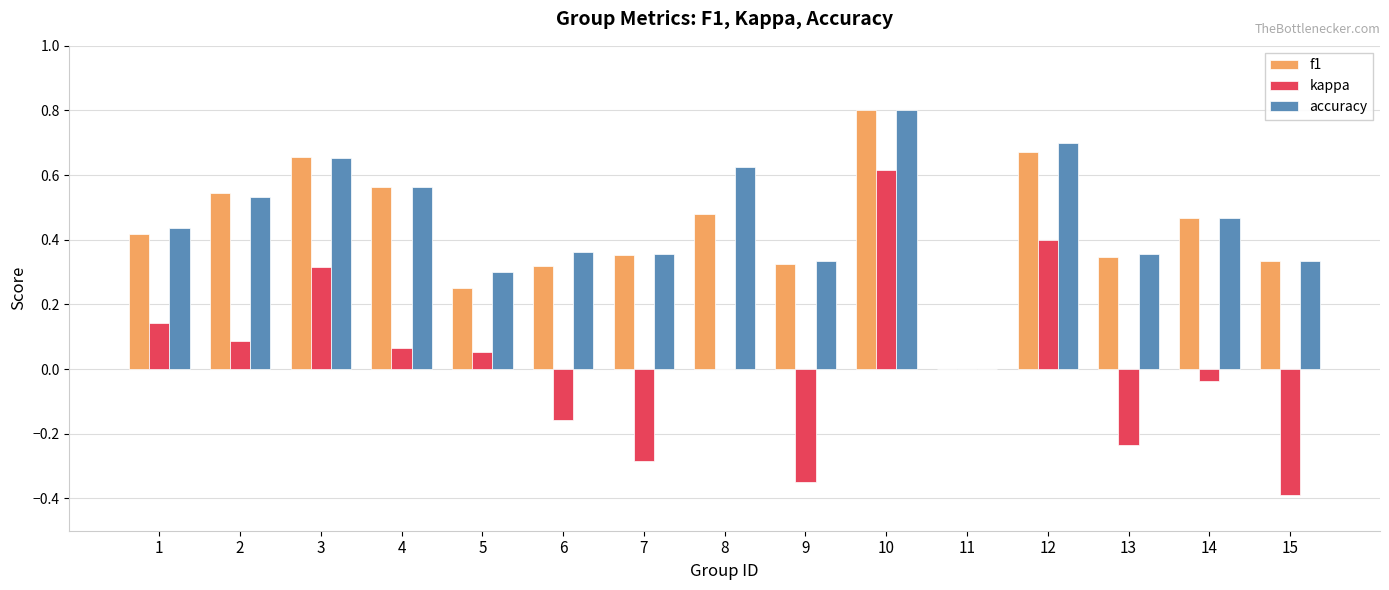

True or false: kappa has a value of -0.4 at 15.

True